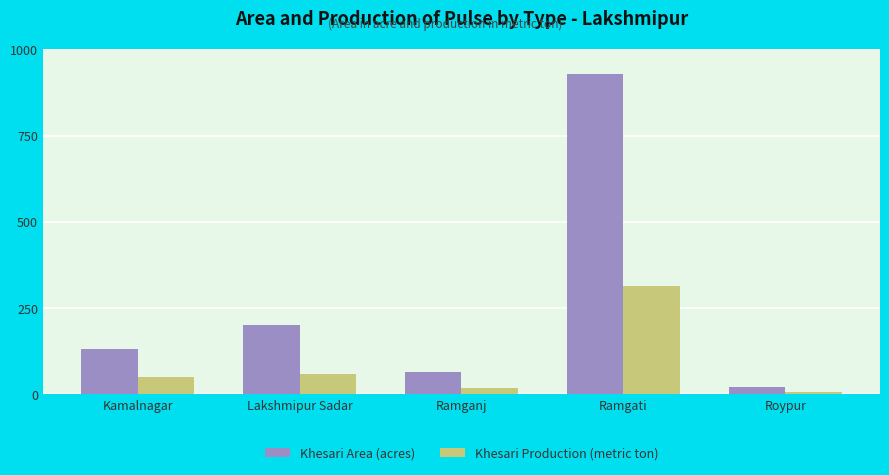

What is the difference between the Khesari Area (acres) values at Ramganj and Roypur?

43